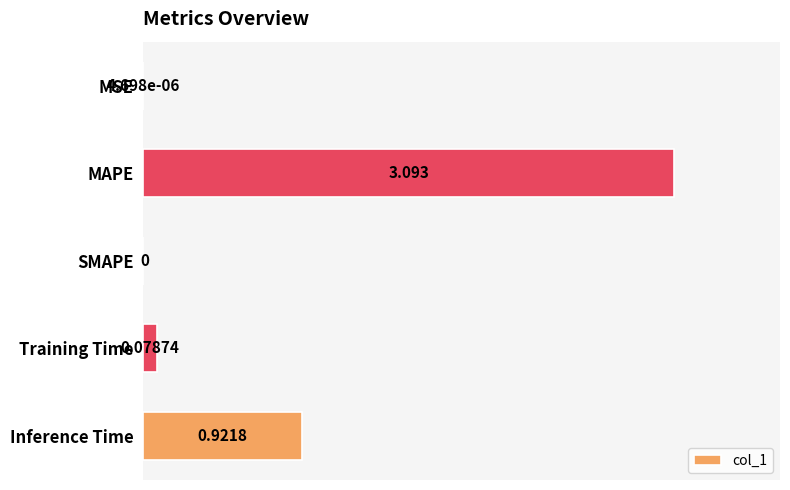

Which has a higher value, MSE or Inference Time?

Inference Time